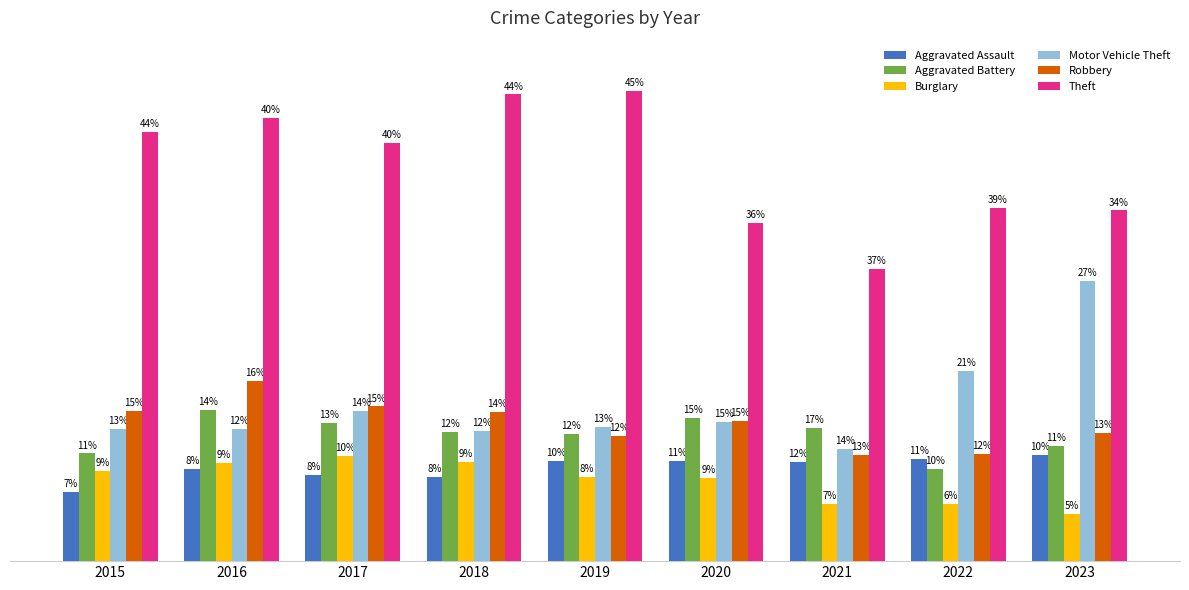

What are all the series names shown in the legend?

Aggravated Assault, Aggravated Battery, Burglary, Motor Vehicle Theft, Robbery, Theft